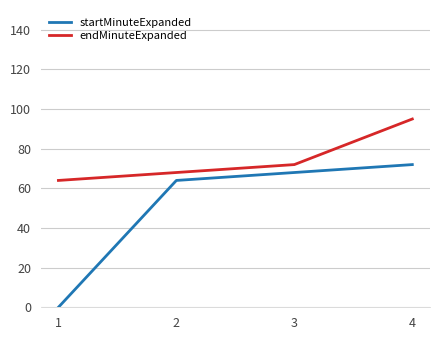

Reading left to right, extract all data points from this chart.

startMinuteExpanded: 0	64	68	72
endMinuteExpanded: 64	68	72	95